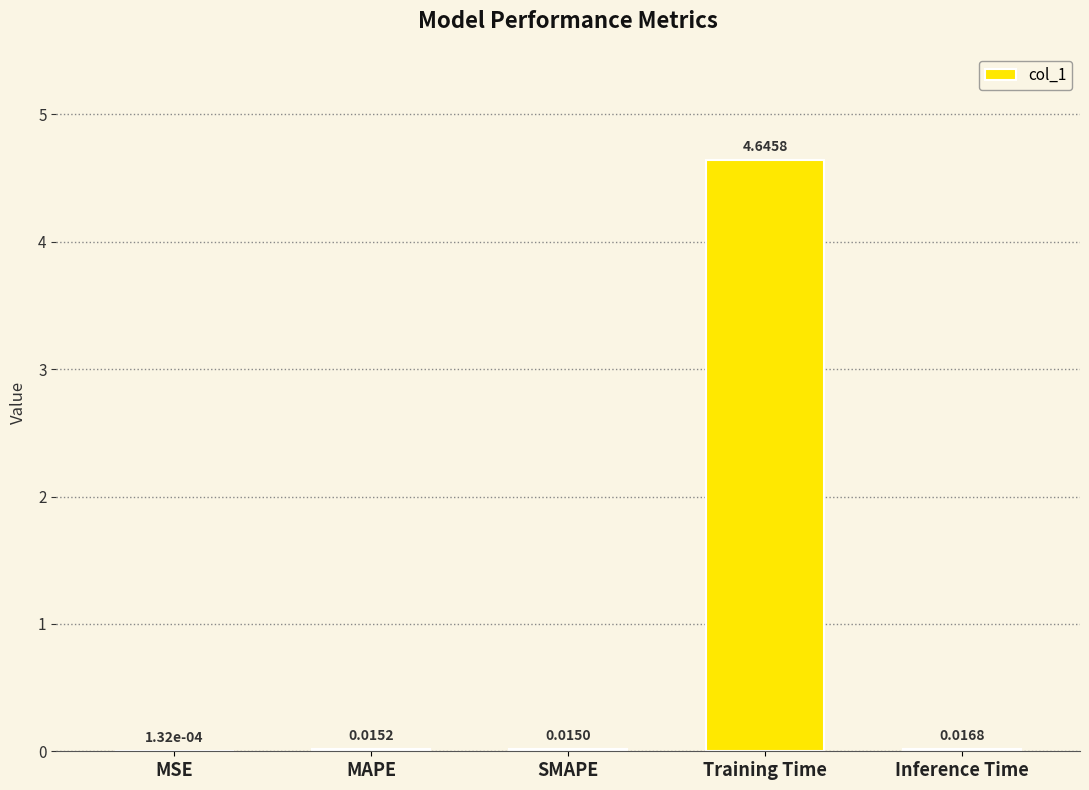

Between SMAPE and MSE, which is larger?

SMAPE